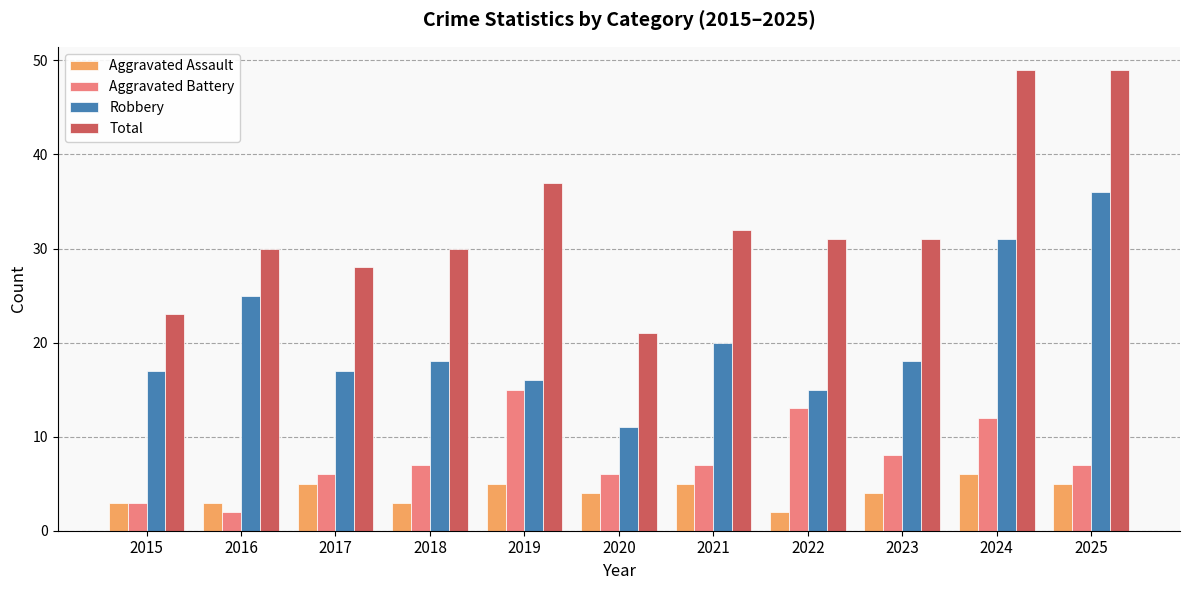

Read the Aggravated Assault value at 2018.

3